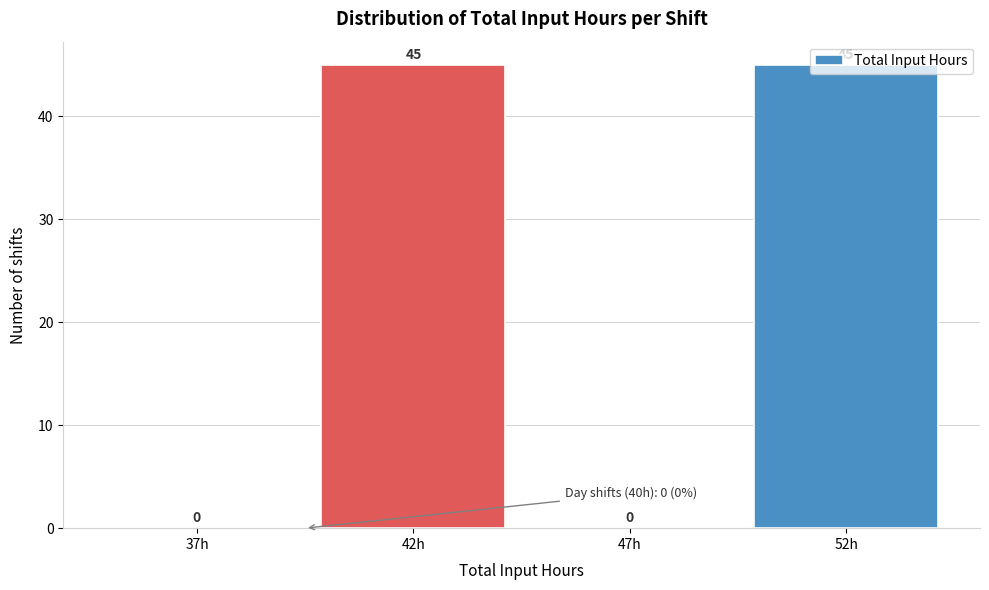

What is the maximum value shown in the chart?

45